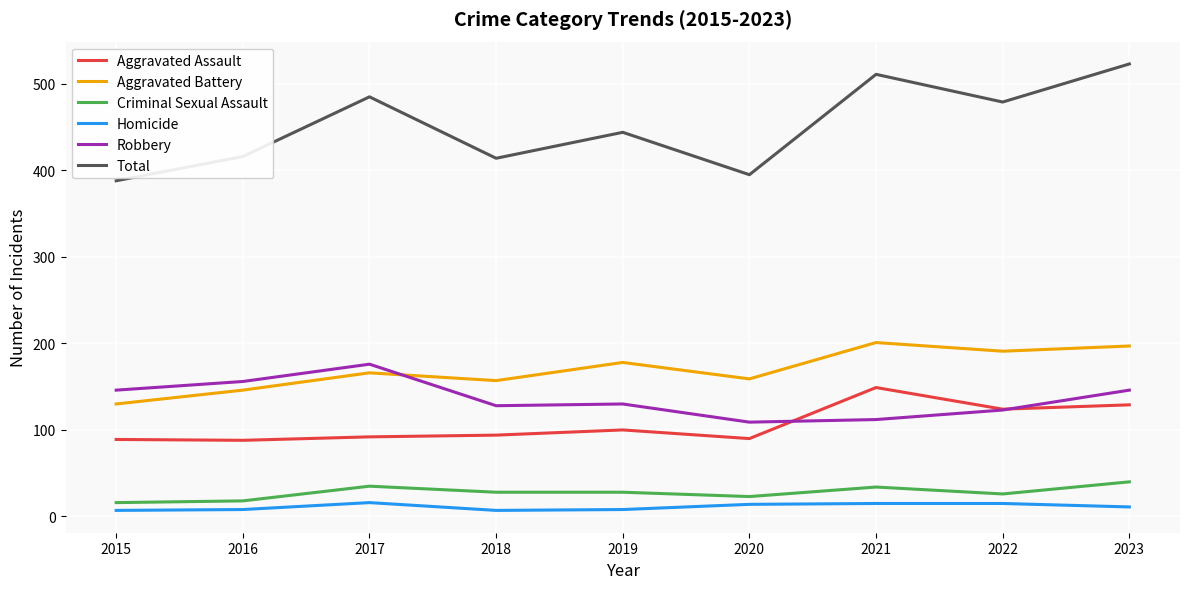

How many categories are shown in the chart?

9